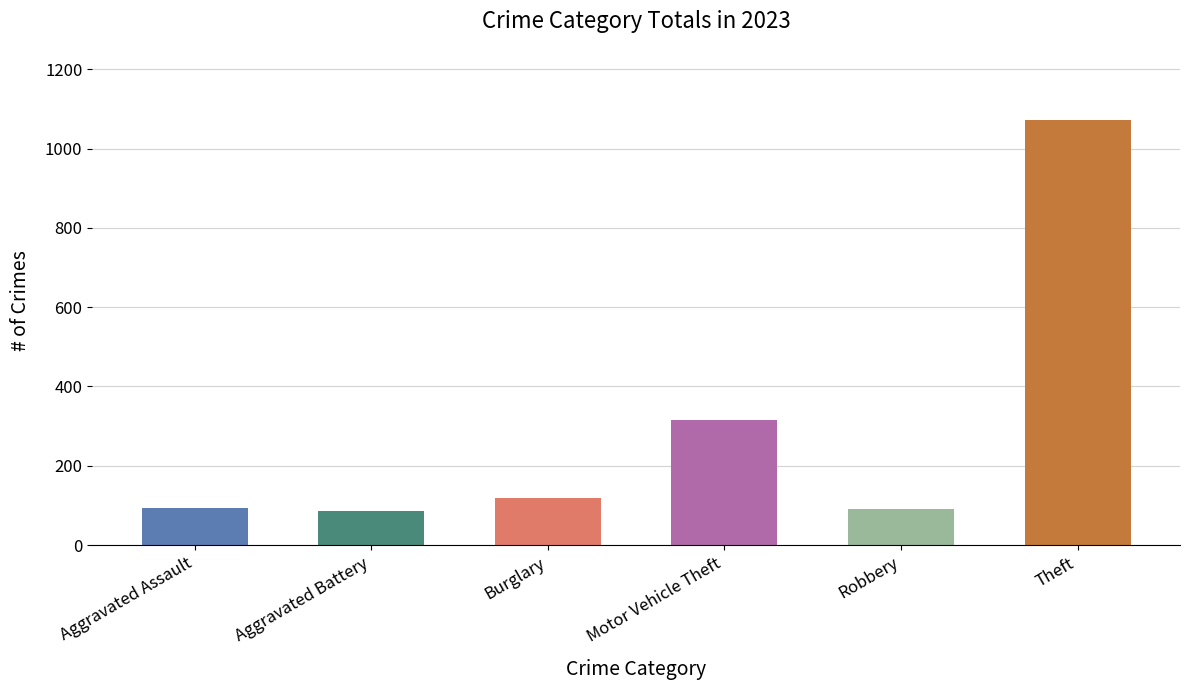

What is the difference between the values at Robbery and Theft?

983